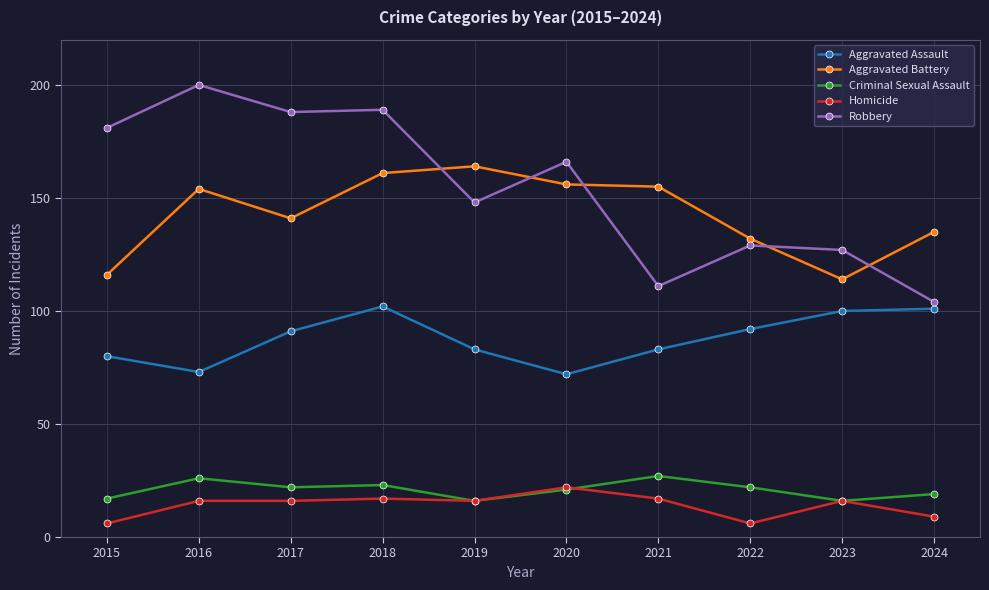

Which category has the highest value across all series?

2016